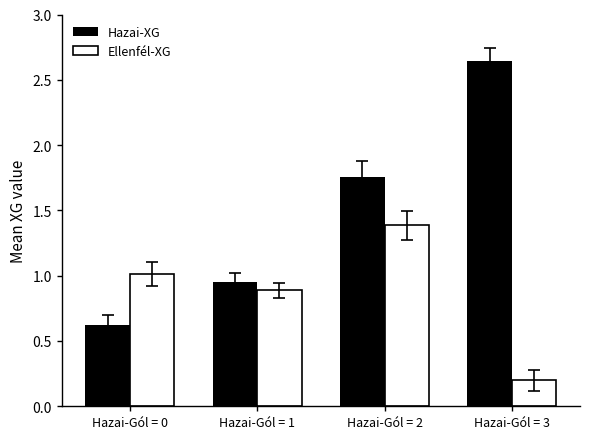

Which series has the largest range (max minus min)?

Hazai-XG